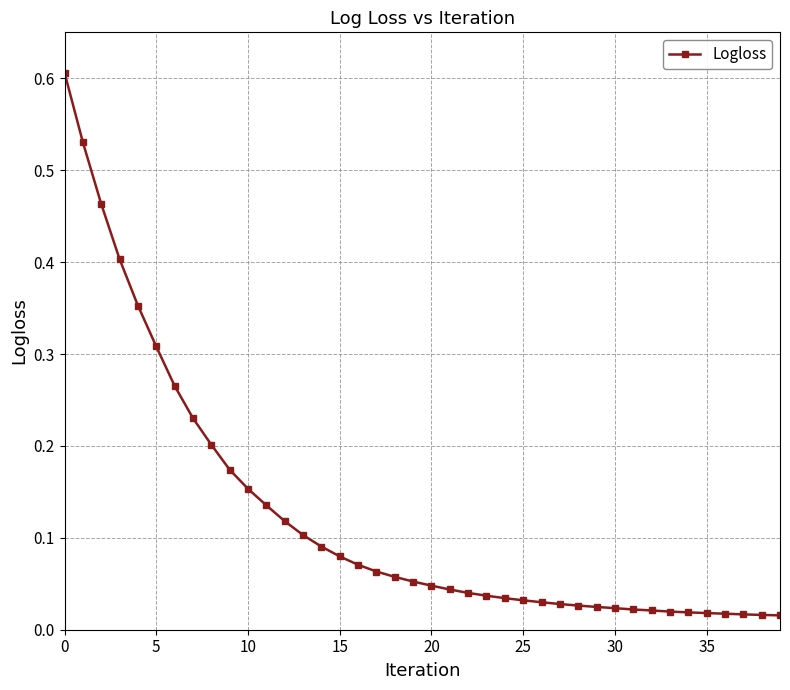

What is the greatest value displayed?

0.6